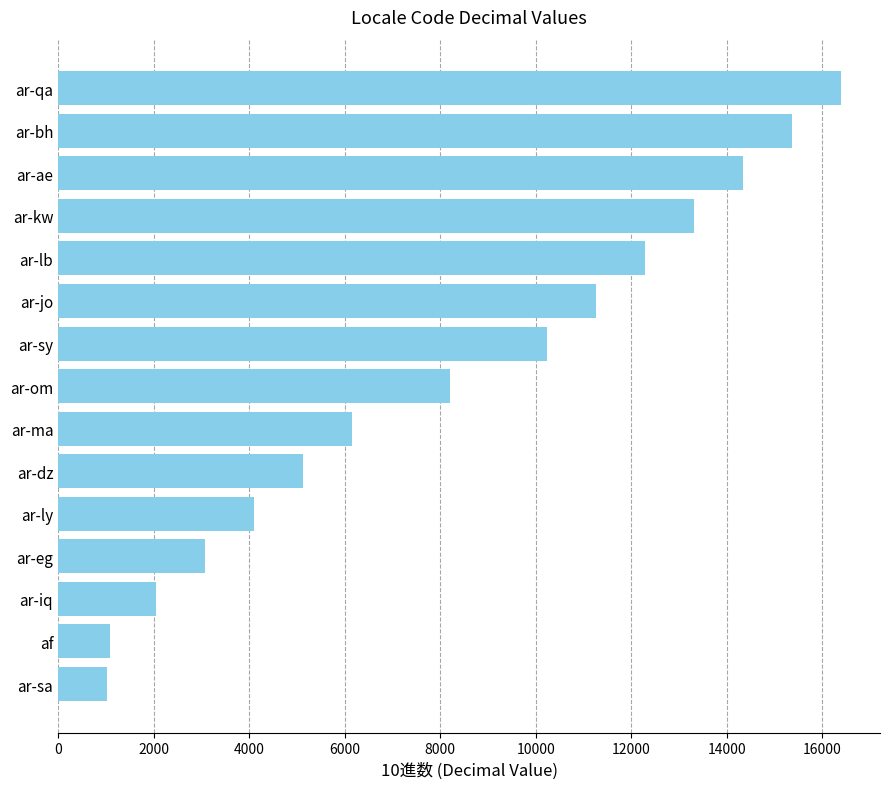

What is the change in value from ar-qa to ar-om?

-8192